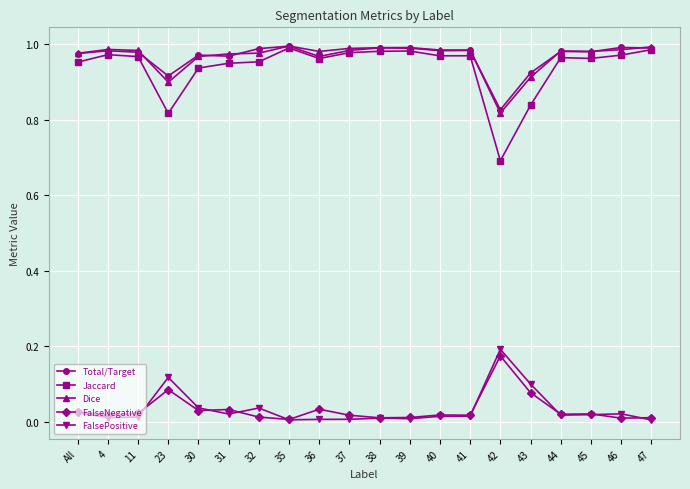

Count the number of categories in the chart.

20